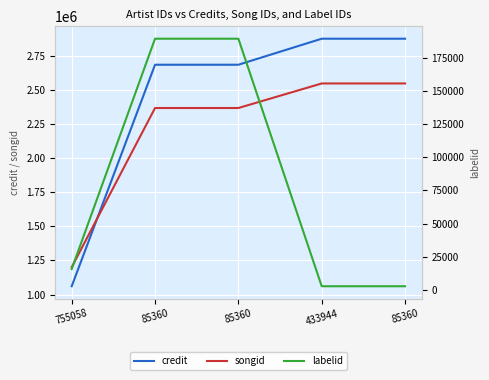

At how many categories does at least one series exceed 1819676?

4